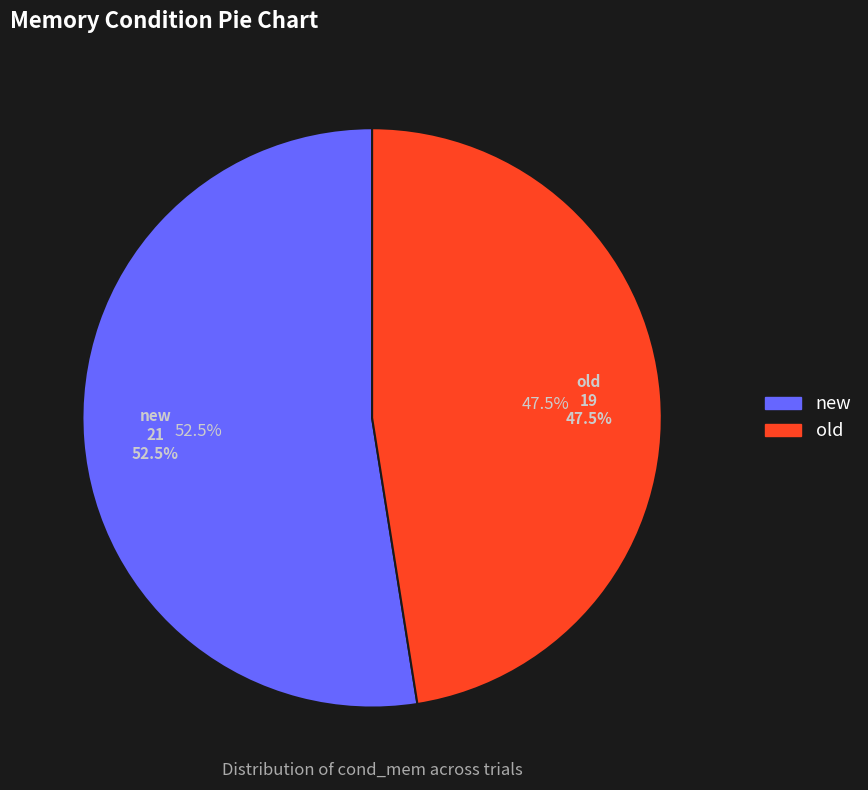

What is the smallest slice in the pie chart?

old